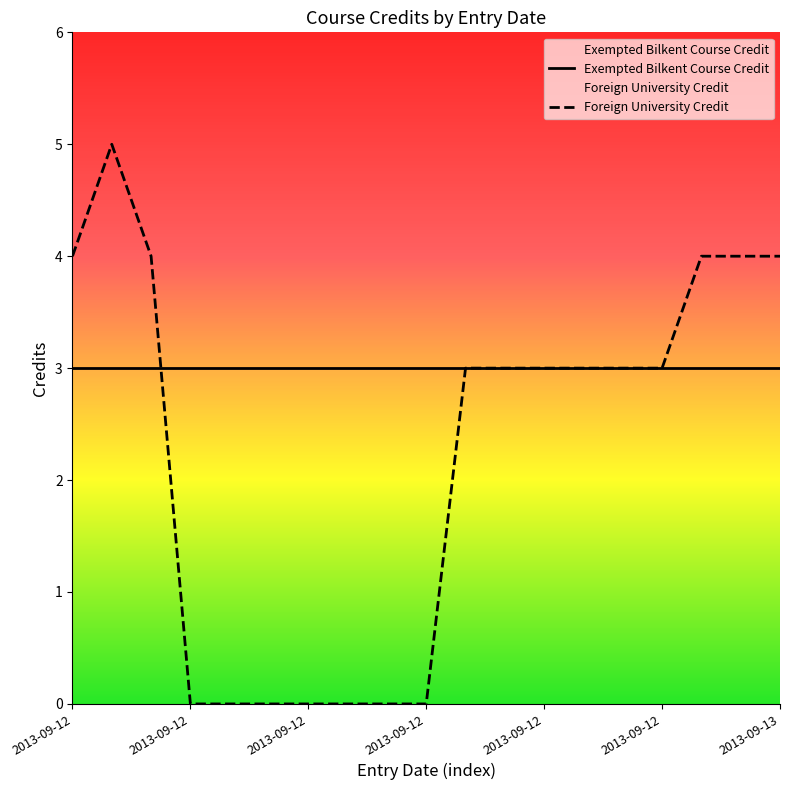

The Exempted Bilkent Course Credit series shows 4 at 11. True or false?

False